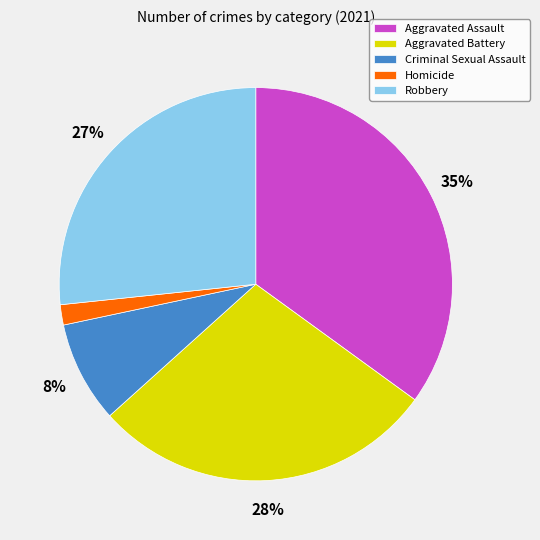

How many segments does this pie chart have?

5